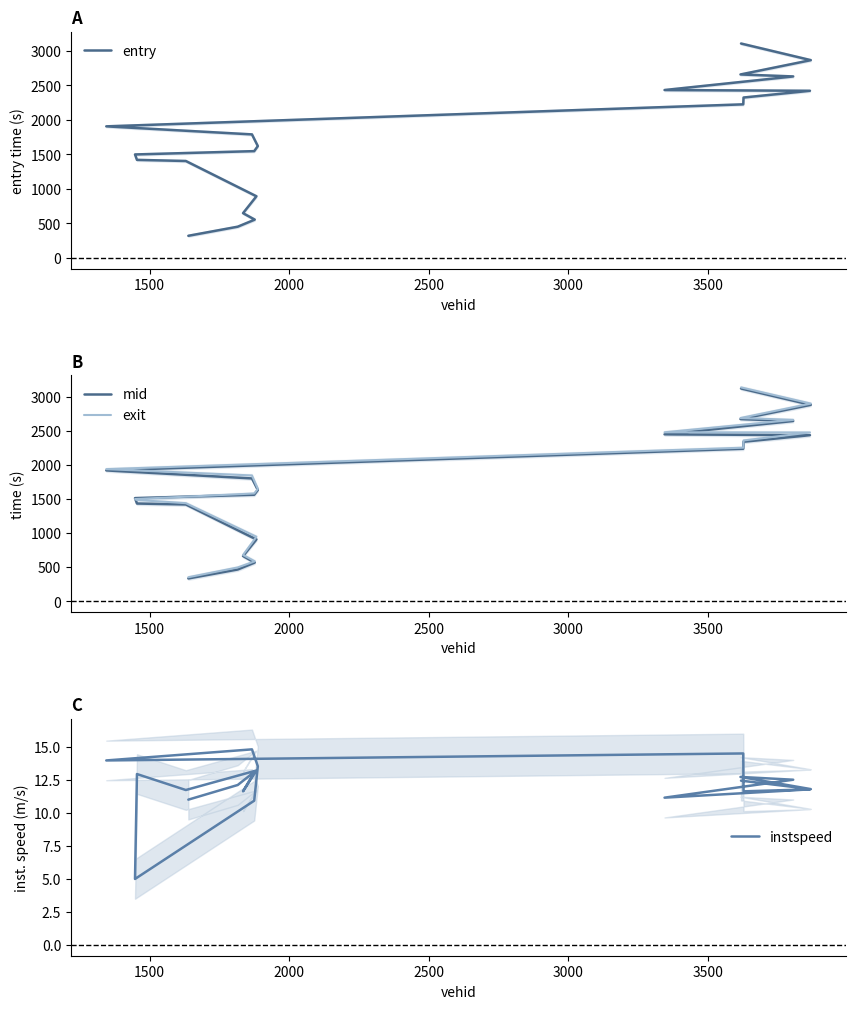

True or false: entry has more than 2 interior local peaks.

False